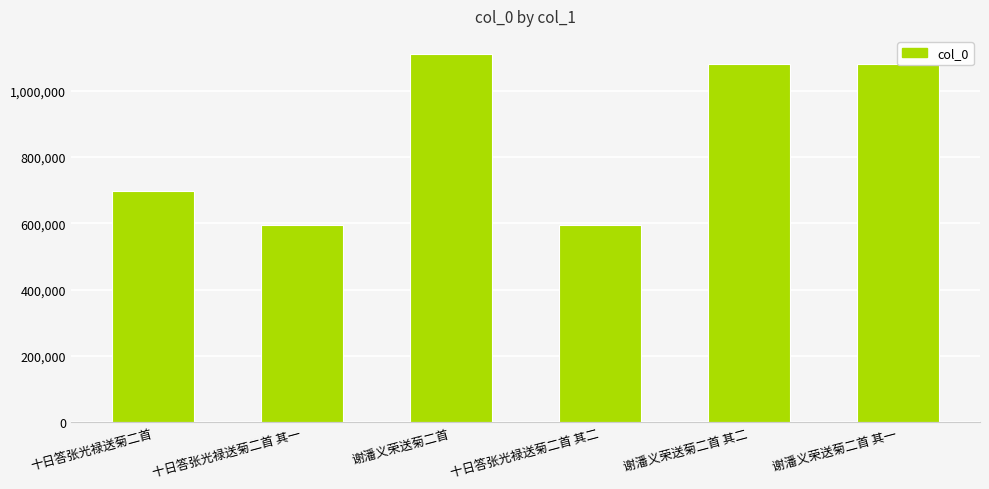

How many bars are there in total?

6